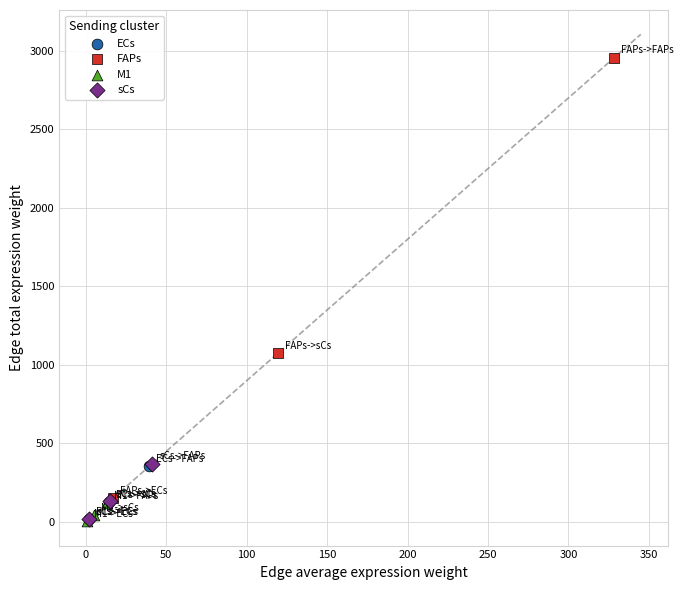

Which series has the widest spread of Y values?

FAPs